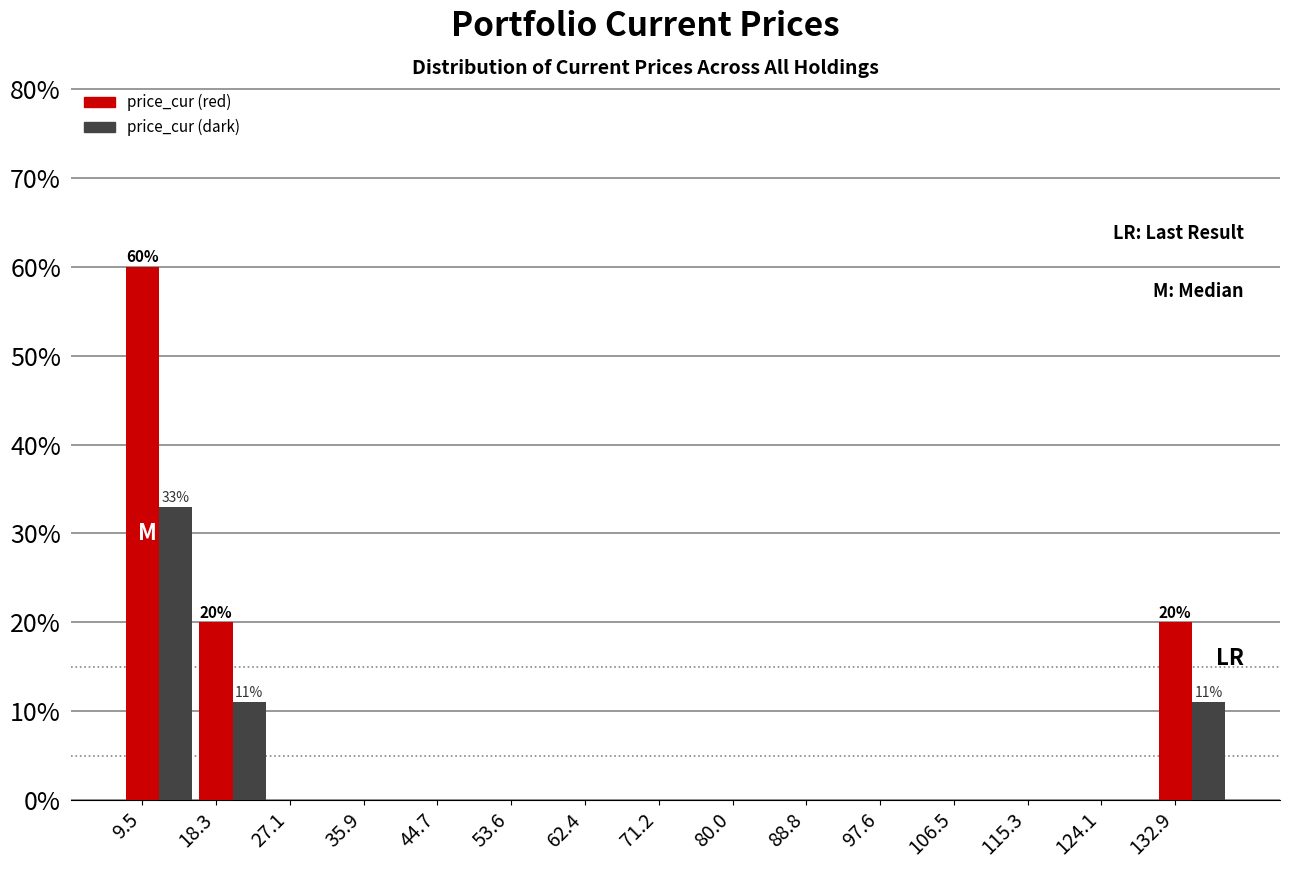

Which series changed the most between 18.3 and 62.4?

price_cur (red)